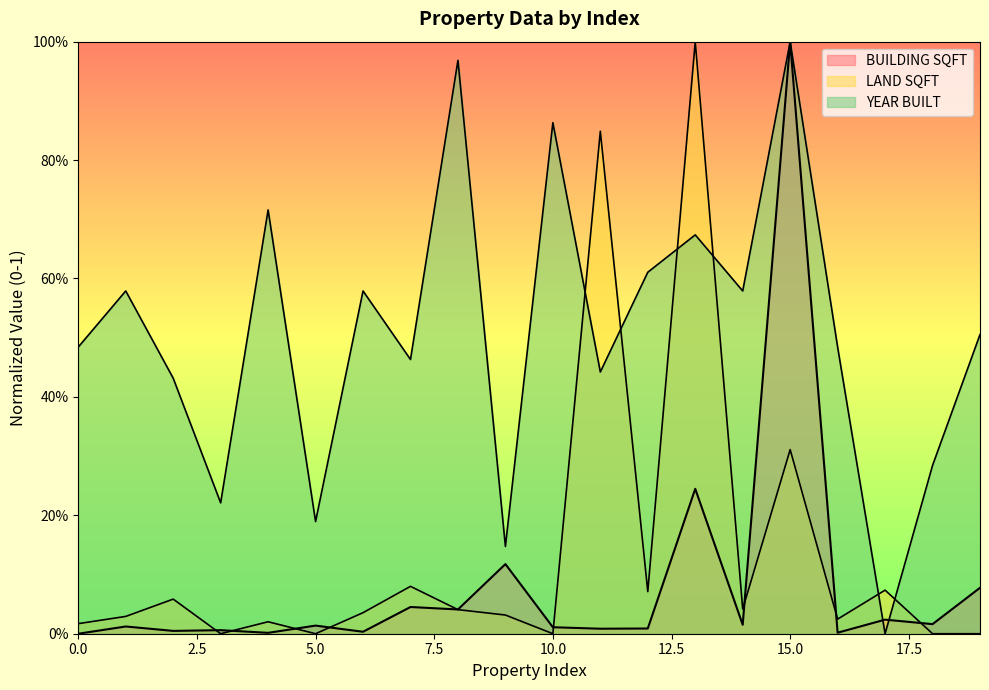

What is the difference between the maximum and minimum values in the YEAR BUILT series?

1.0